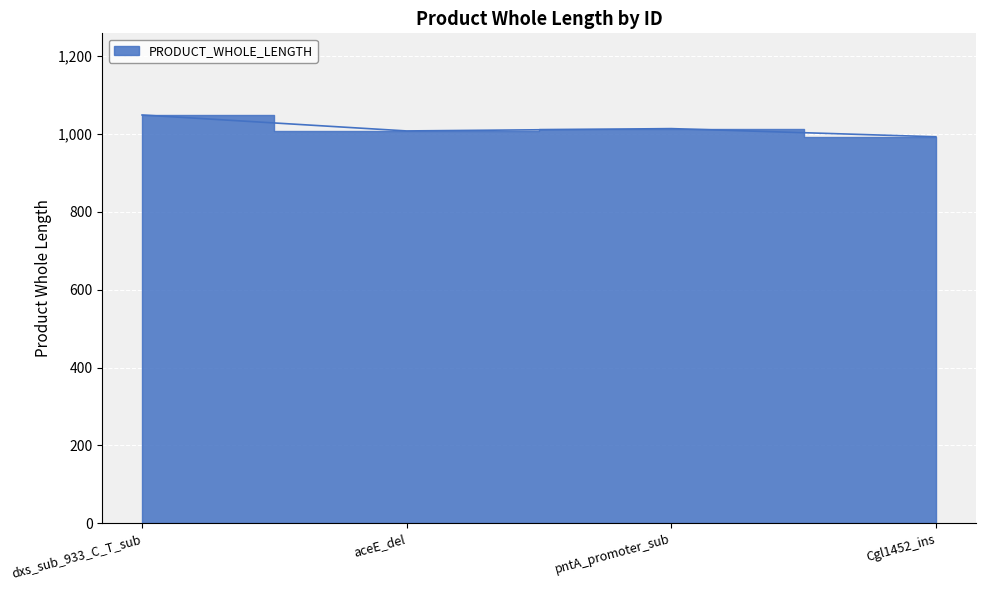

Count the values in the range 1008 to 1049.

3